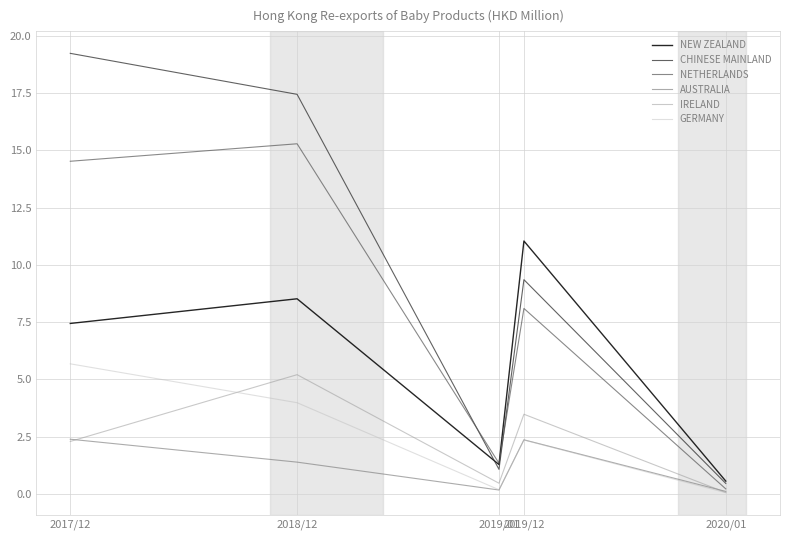

After their last crossing, which series has the higher values: NEW ZEALAND or NETHERLANDS?

NEW ZEALAND